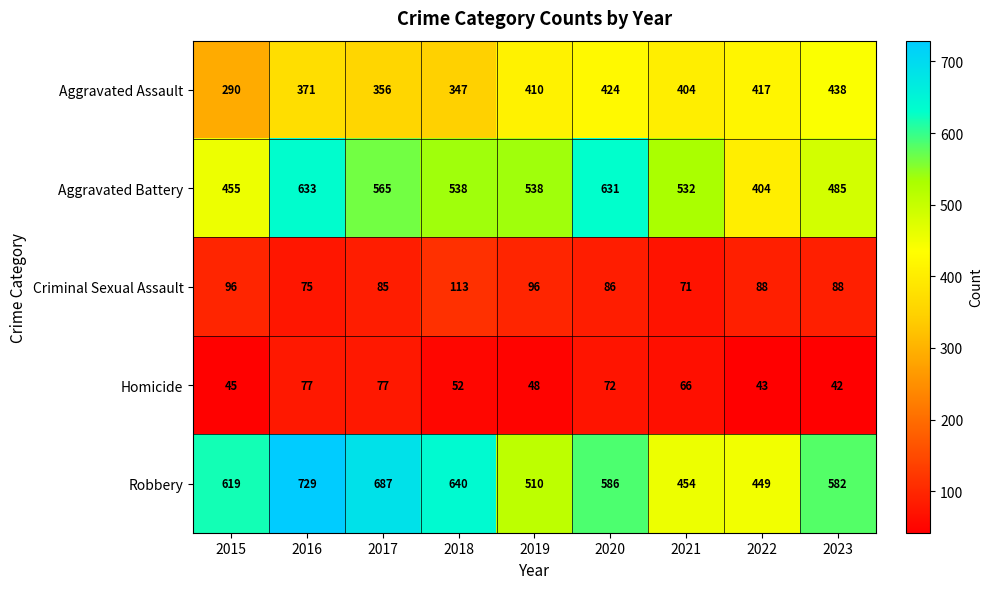

Which series changed the most between 2016 and 2020?

Robbery